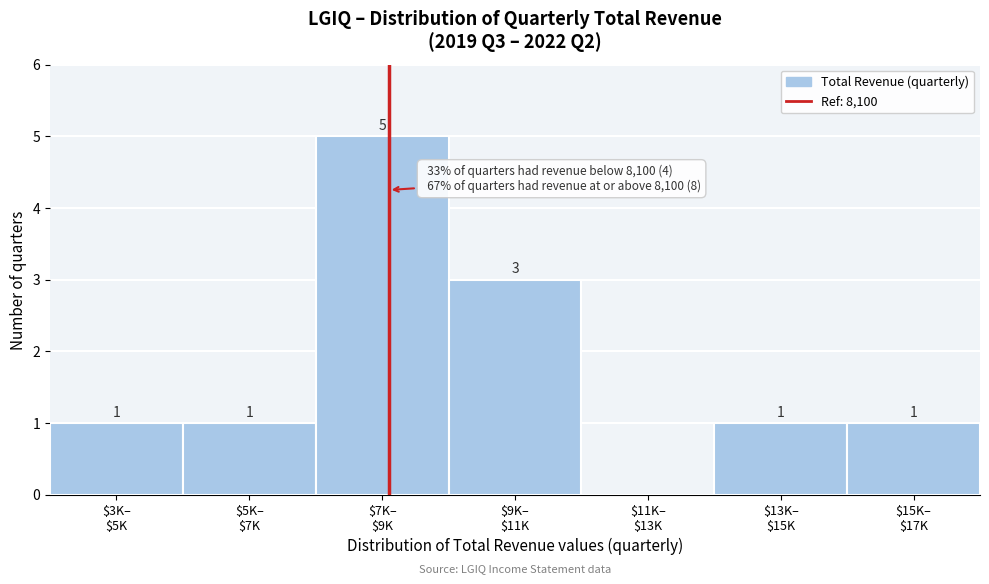

What is the sum of all values?

12